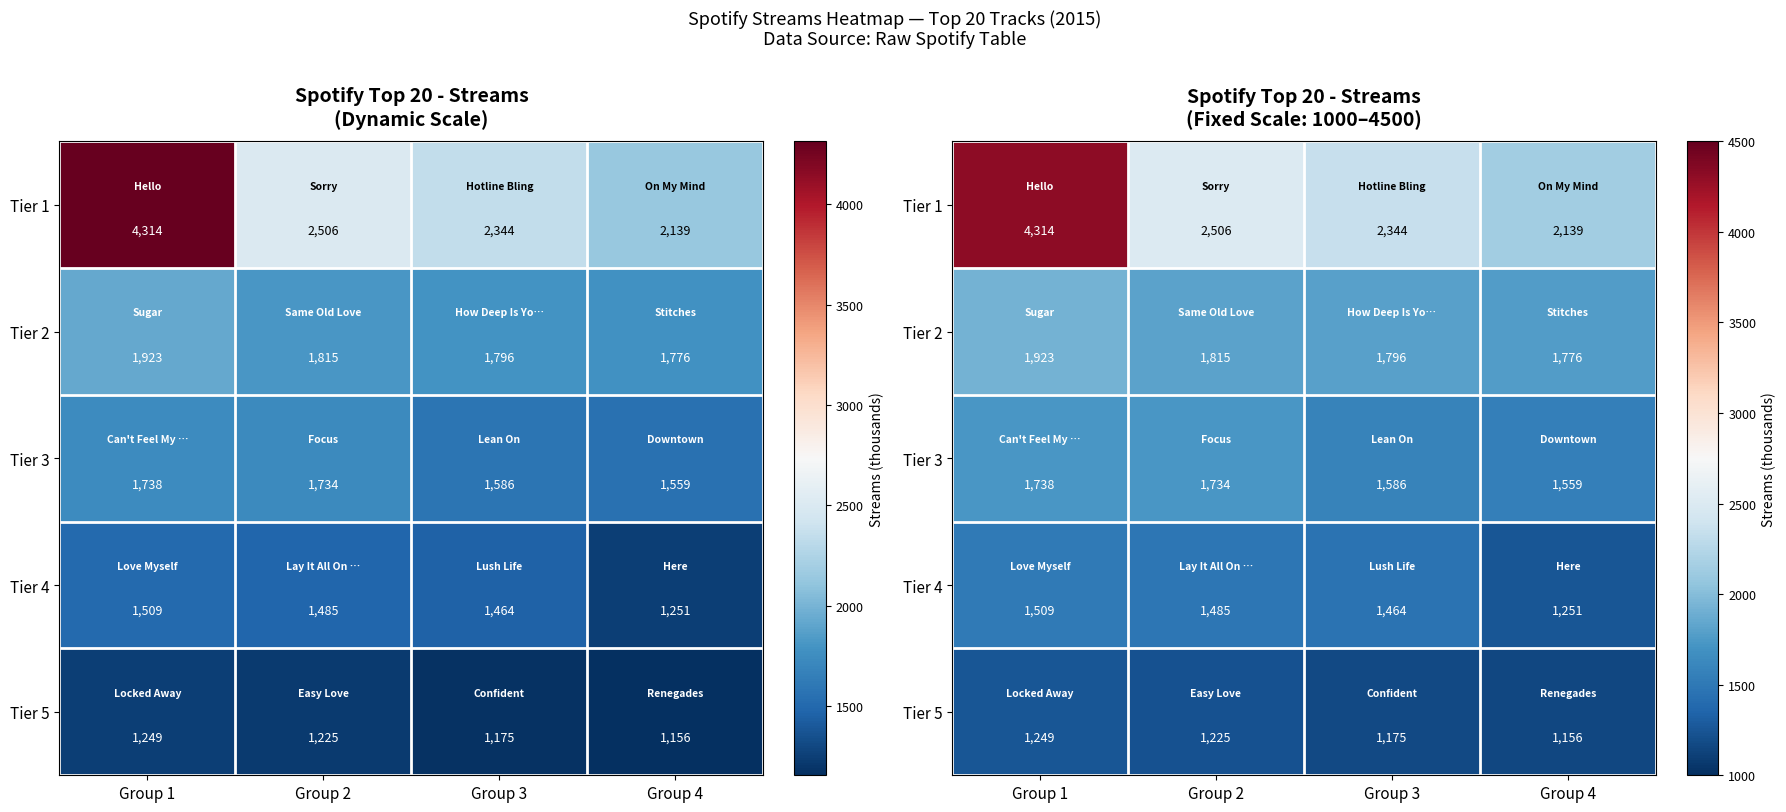

What is the difference between the highest and lowest values at Group 4?

983